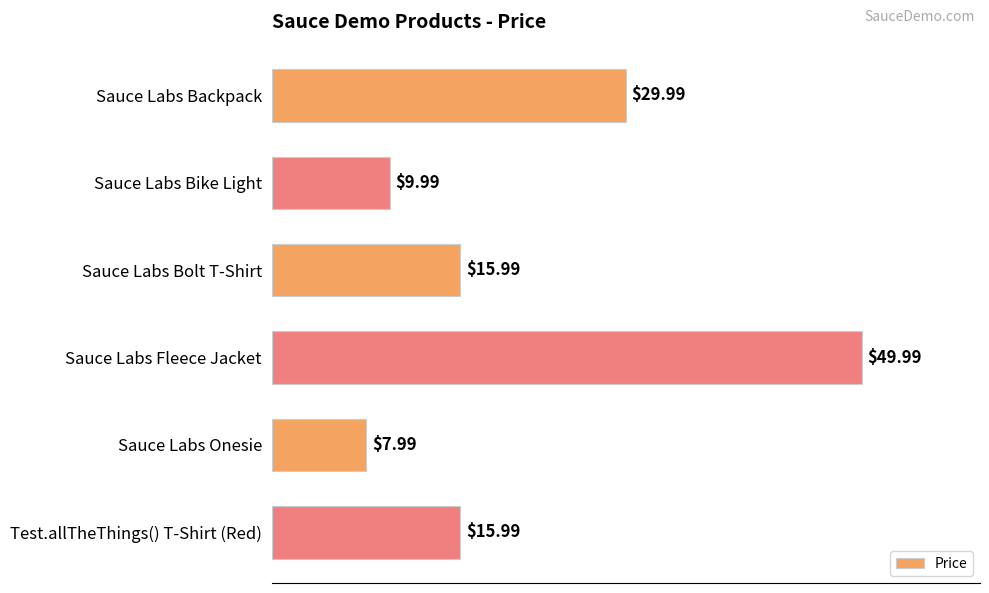

How many distinct data groups are displayed?

1